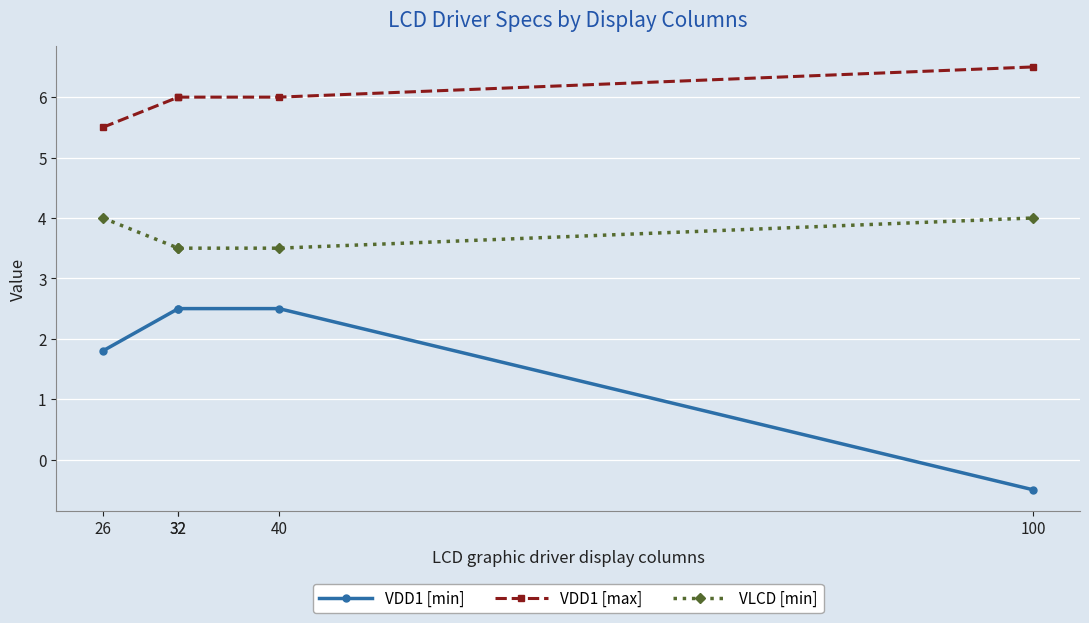

Is the value of VLCD [min] at 100 greater than the value of VDD1 [min] at 26?

Yes